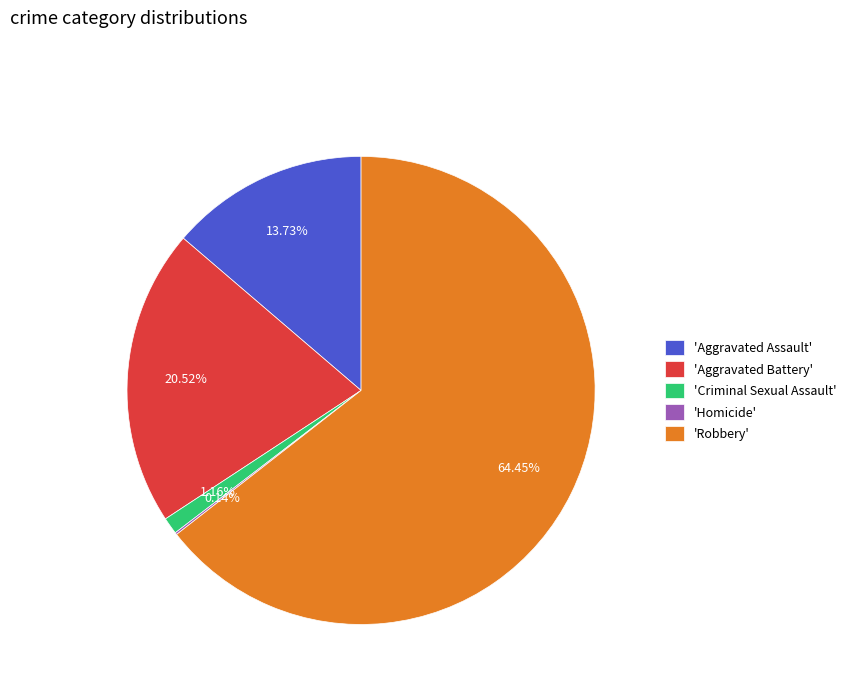

Which slice represents more than half of the pie?

'Robbery'